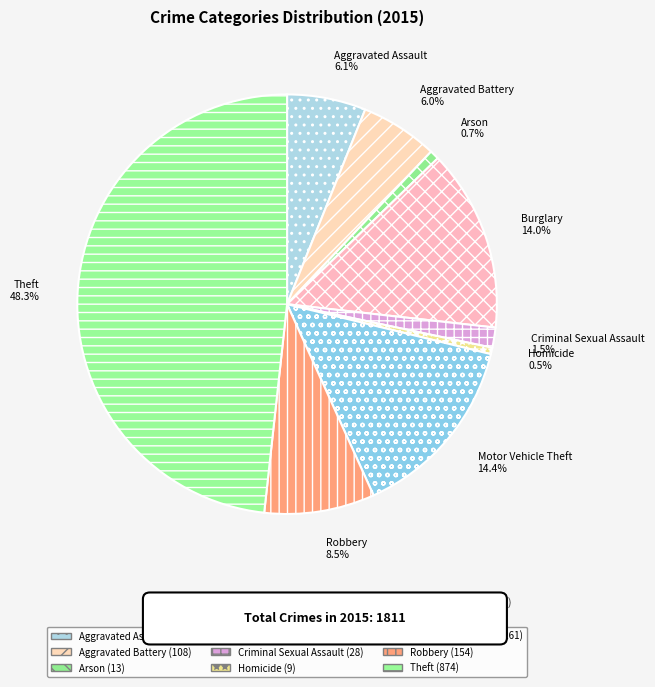

What percentage is NOT represented by Theft?

51.7%